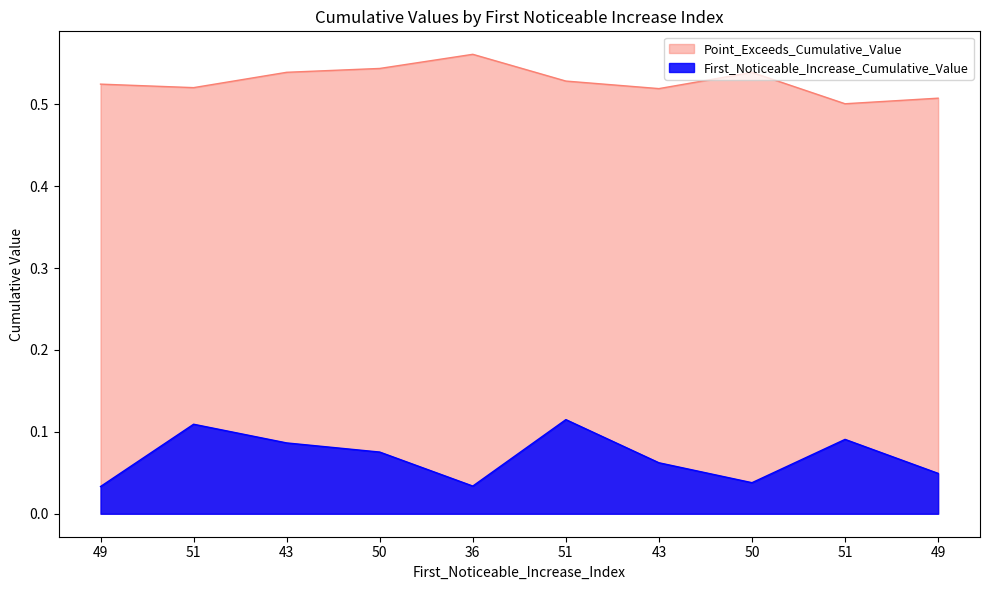

Rank the categories by First_Noticeable_Increase_Cumulative_Value value from highest to lowest.

51, 51, 51, 43, 50, 43, 49, 50, 36, 49